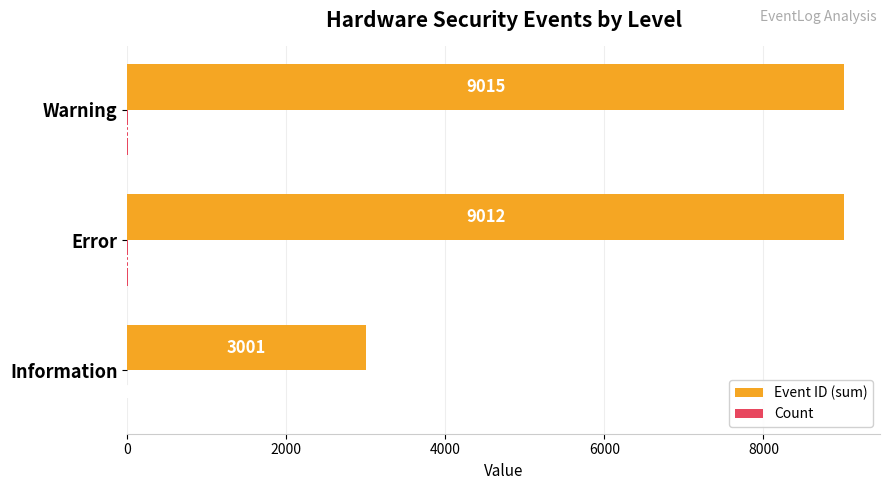

True or false: Event ID (sum) has a value of 9012 at Error.

True